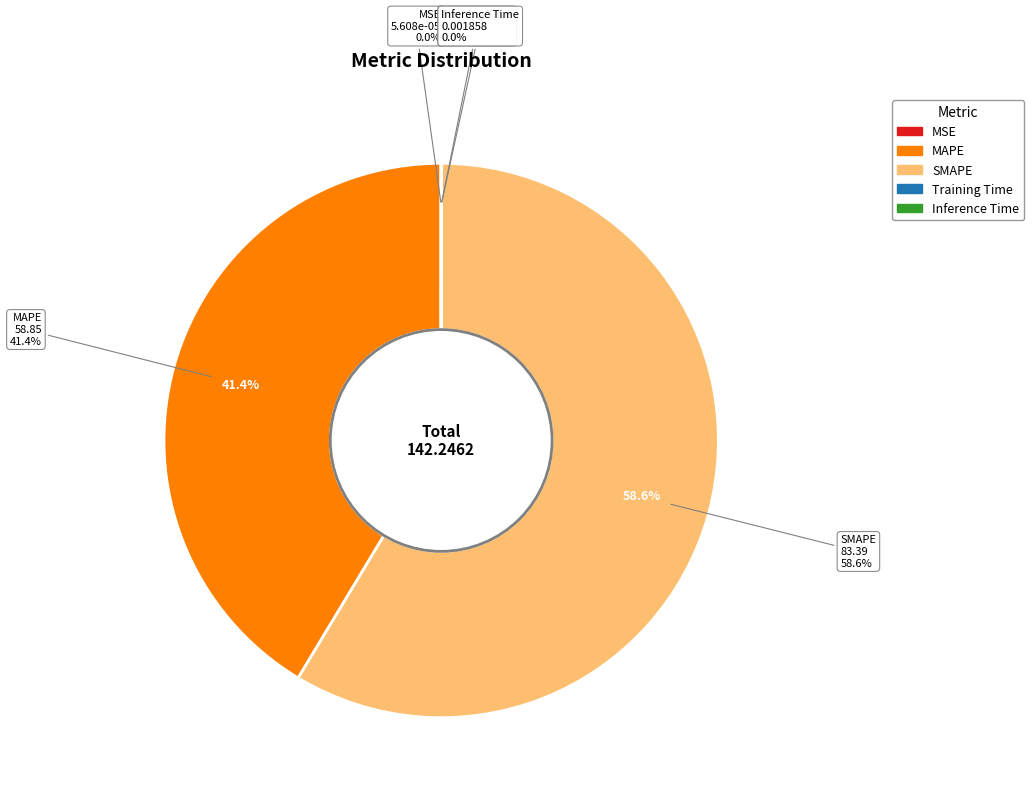

How many segments does this pie chart have?

5